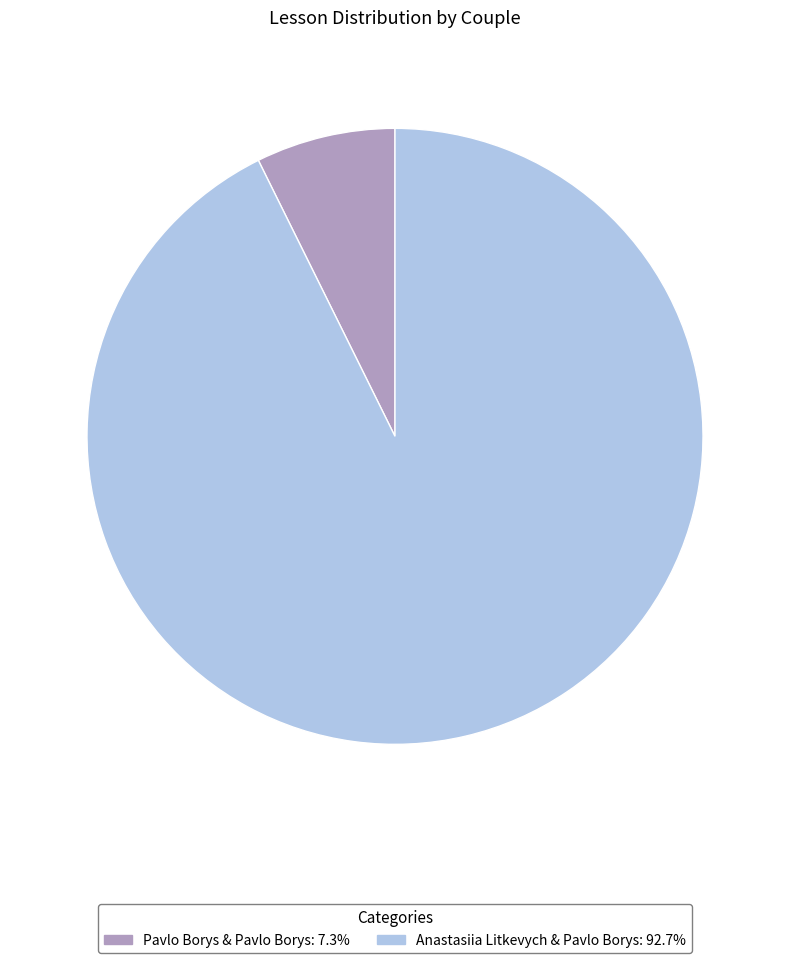

Do Pavlo Borys & Pavlo Borys and Anastasiia Litkevych & Pavlo Borys together represent more than half of the pie?

Yes